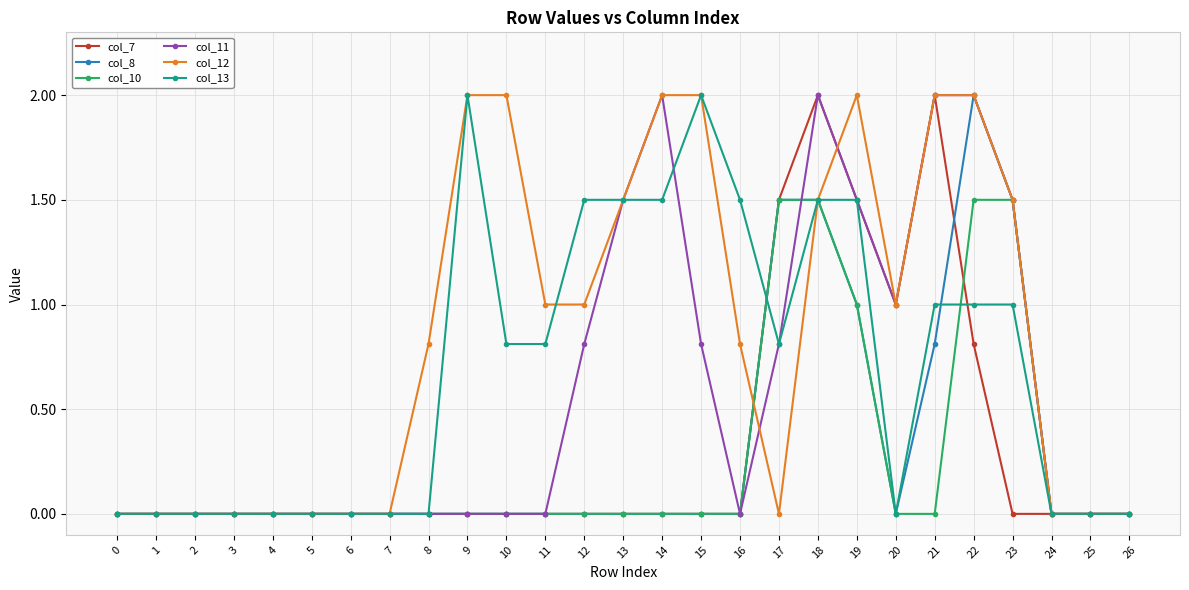

Reading left to right, transcribe all the data shown in this chart.

col_7: 0=0.0	1=0.0	2=0.0	3=0.0	4=0.0	5=0.0	6=0.0	7=0.0	8=0.0	9=0.0	10=0.0	11=0.0	12=0.0	13=0.0	14=0.0	15=0.0	16=0.0	17=1.5	18=2.0	19=1.5	20=1.0	21=2.0	22=0.8	23=0.0	24=0.0	25=0.0	26=0.0
col_8: 0=0.0	1=0.0	2=0.0	3=0.0	4=0.0	5=0.0	6=0.0	7=0.0	8=0.0	9=0.0	10=0.0	11=0.0	12=0.0	13=0.0	14=0.0	15=0.0	16=0.0	17=1.5	18=1.5	19=1.0	20=0.0	21=0.8	22=2.0	23=1.5	24=0.0	25=0.0	26=0.0
col_10: 0=0.0	1=0.0	2=0.0	3=0.0	4=0.0	5=0.0	6=0.0	7=0.0	8=0.0	9=0.0	10=0.0	11=0.0	12=0.0	13=0.0	14=0.0	15=0.0	16=0.0	17=1.5	18=1.5	19=1.0	20=0.0	21=0.0	22=1.5	23=1.5	24=0.0	25=0.0	26=0.0
col_11: 0=0.0	1=0.0	2=0.0	3=0.0	4=0.0	5=0.0	6=0.0	7=0.0	8=0.0	9=0.0	10=0.0	11=0.0	12=0.8	13=1.5	14=2.0	15=0.8	16=0.0	17=0.8	18=2.0	19=1.5	20=1.0	21=2.0	22=2.0	23=1.5	24=0.0	25=0.0	26=0.0
col_12: 0=0.0	1=0.0	2=0.0	3=0.0	4=0.0	5=0.0	6=0.0	7=0.0	8=0.8	9=2.0	10=2.0	11=1.0	12=1.0	13=1.5	14=2.0	15=2.0	16=0.8	17=0.0	18=1.5	19=2.0	20=1.0	21=2.0	22=2.0	23=1.5	24=0.0	25=0.0	26=0.0
col_13: 0=0.0	1=0.0	2=0.0	3=0.0	4=0.0	5=0.0	6=0.0	7=0.0	8=0.0	9=2.0	10=0.8	11=0.8	12=1.5	13=1.5	14=1.5	15=2.0	16=1.5	17=0.8	18=1.5	19=1.5	20=0.0	21=1.0	22=1.0	23=1.0	24=0.0	25=0.0	26=0.0